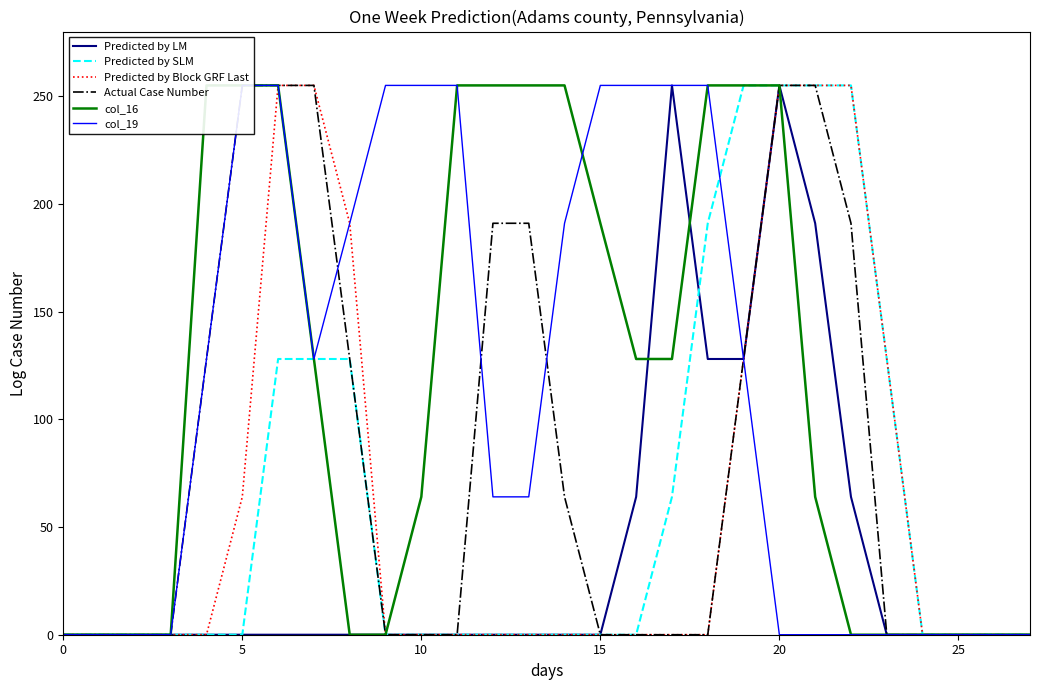

At which category is the sum across all series the highest?

20